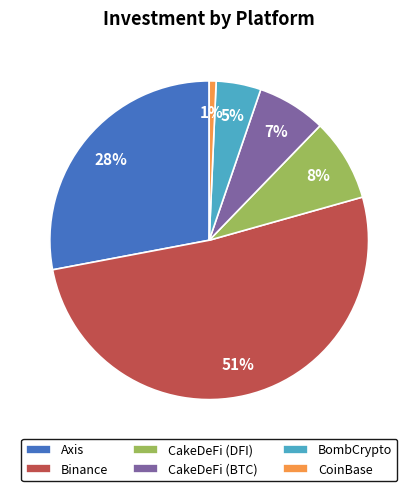

Is there any slice that represents more than half of the pie?

Yes